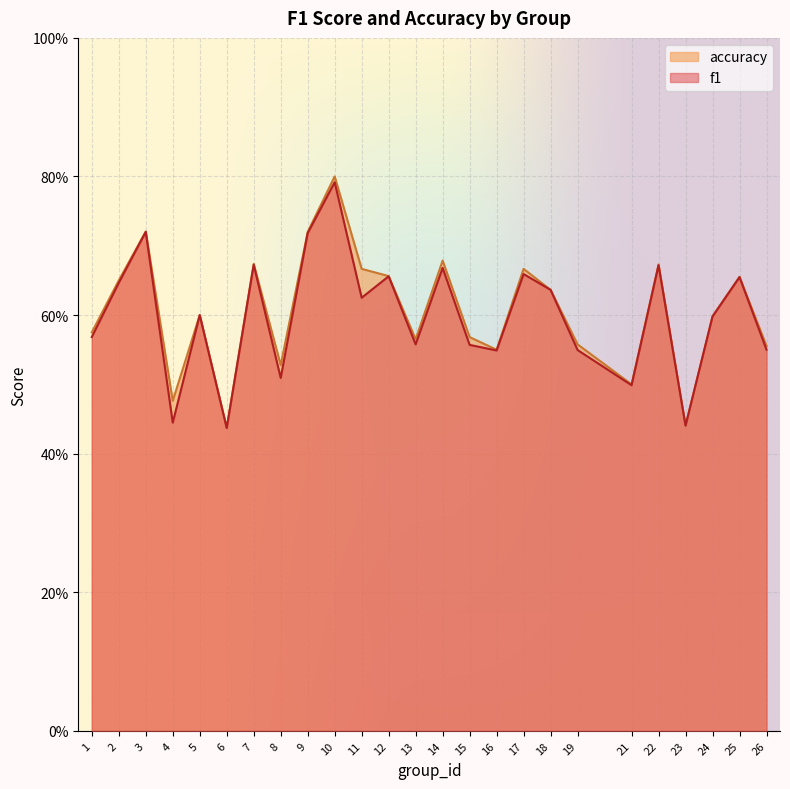

Which series has the largest total across all categories?

accuracy